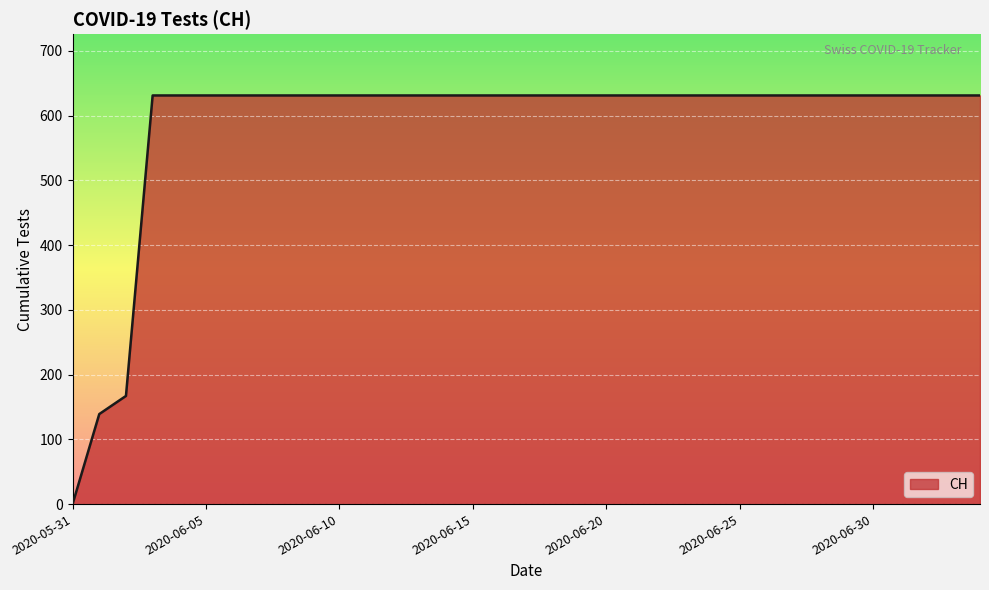

What is the difference between the maximum and minimum values?

631